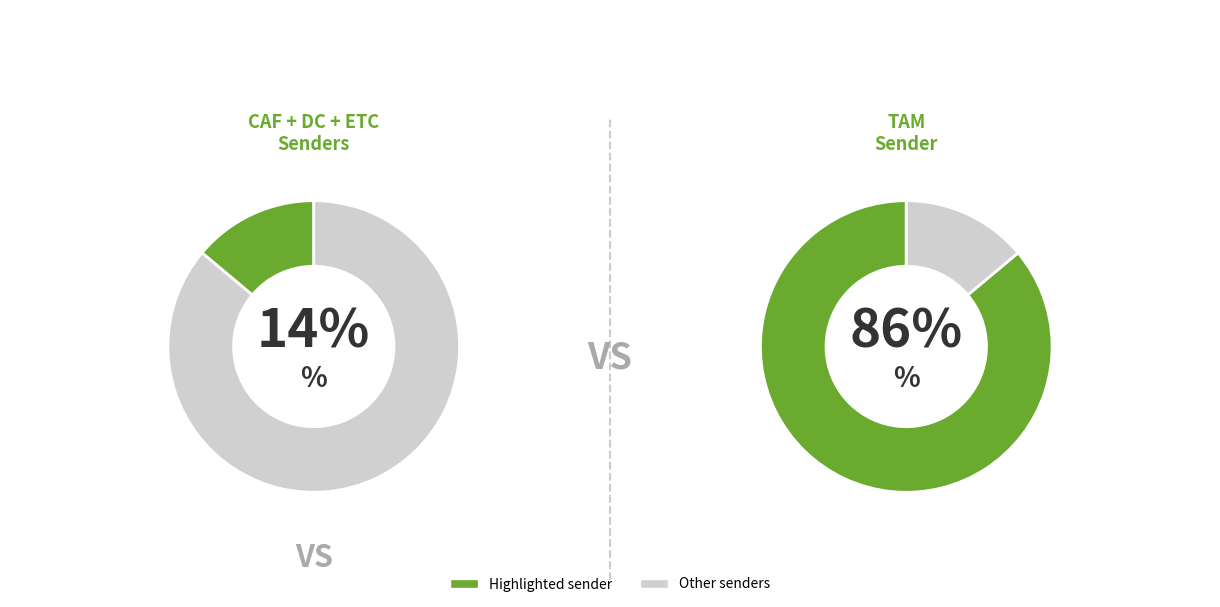

How many slices are in this pie chart?

4